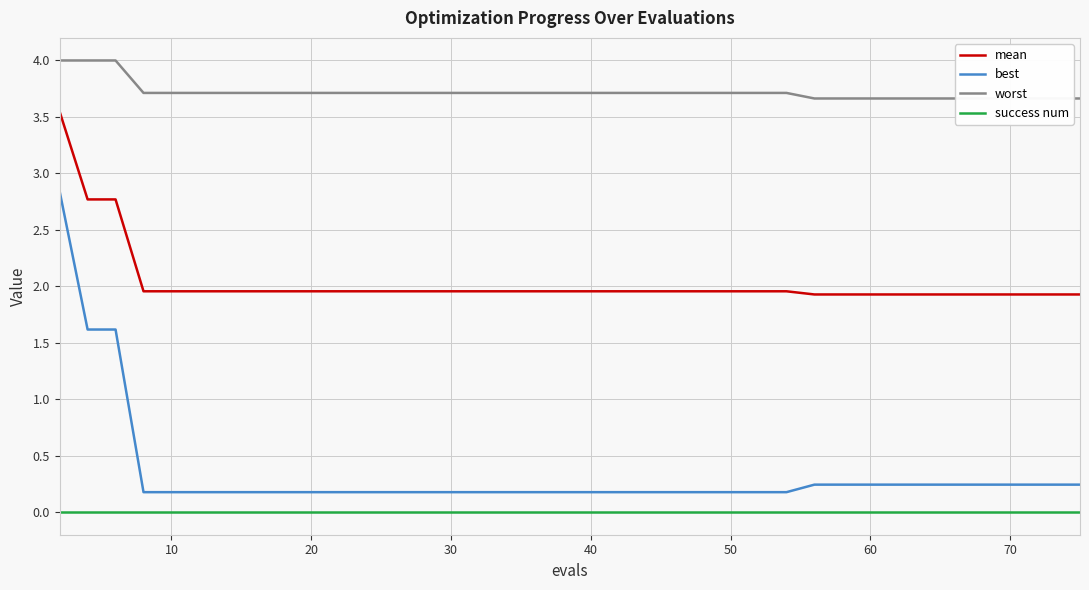

Is it true that best equals 0.2 at 30?

True